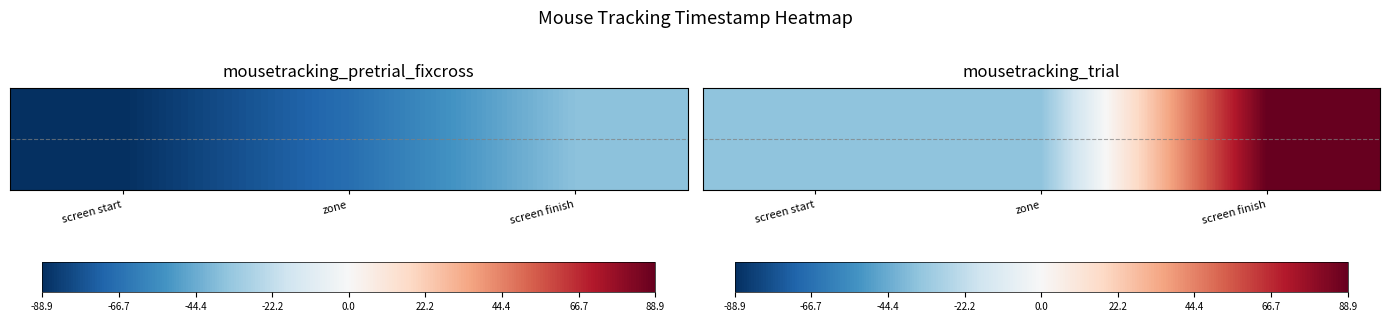

What is the sum of the values at zone and screen start?

-71.4